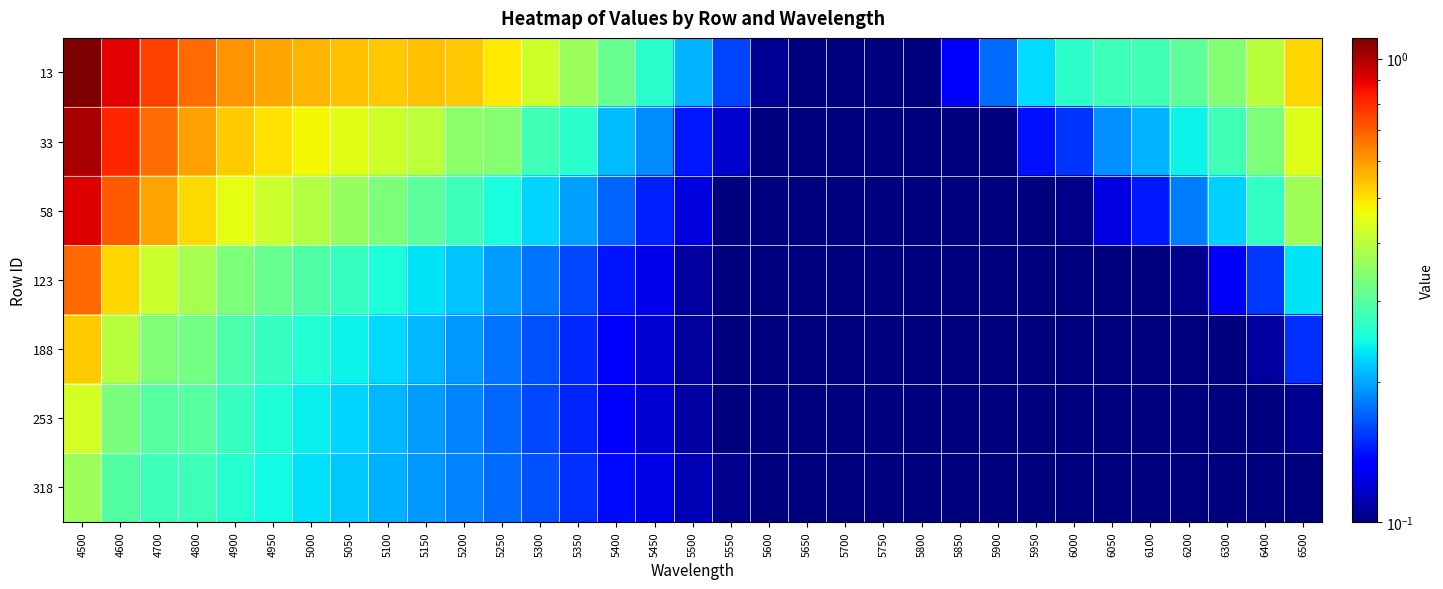

Which series has the widest spread of values?

13